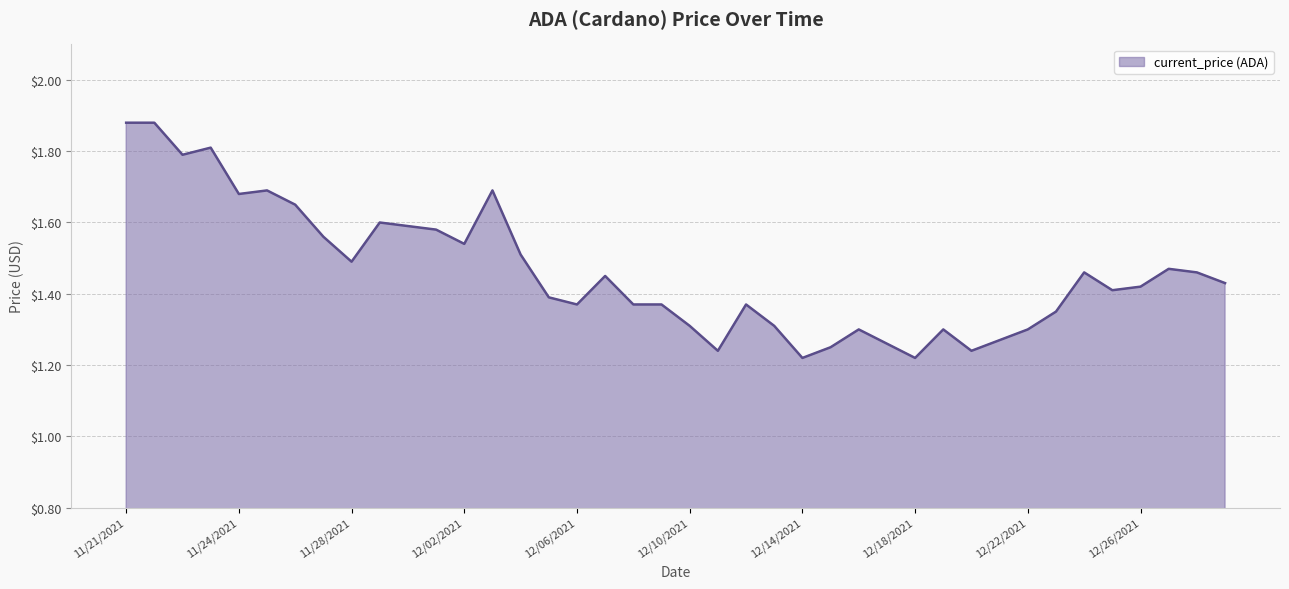

What is the difference between the maximum and minimum values?

0.7